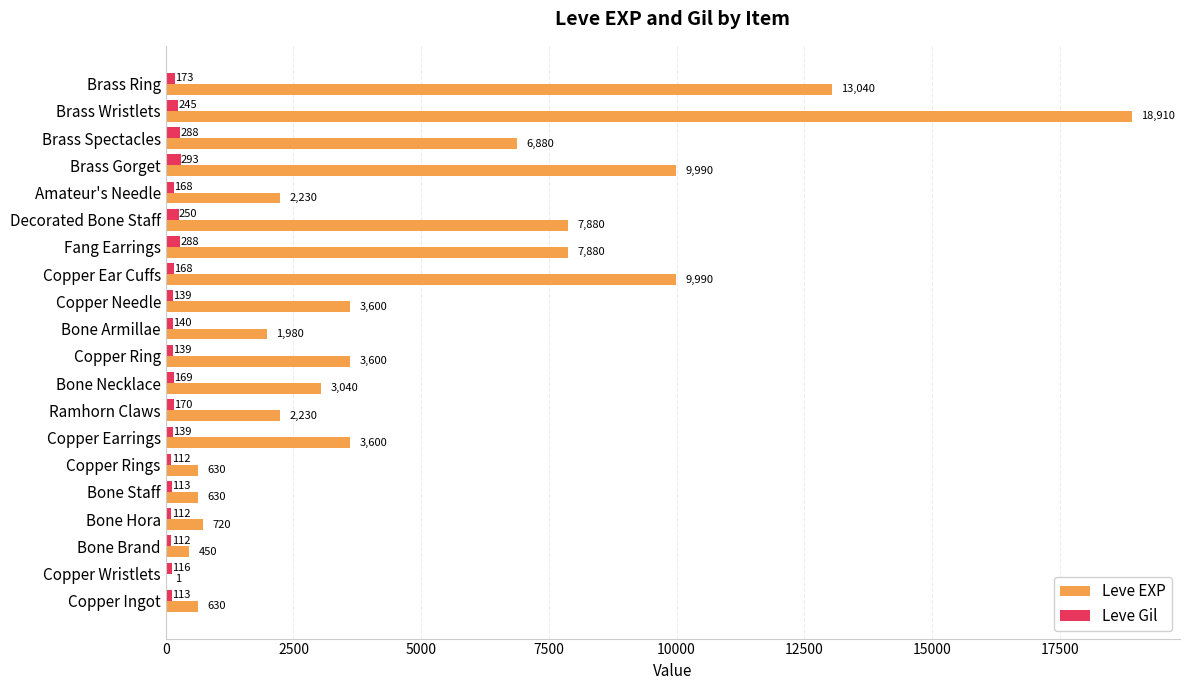

Between Decorated Bone Staff and Amateur's Needle, which series saw the biggest shift?

Leve EXP